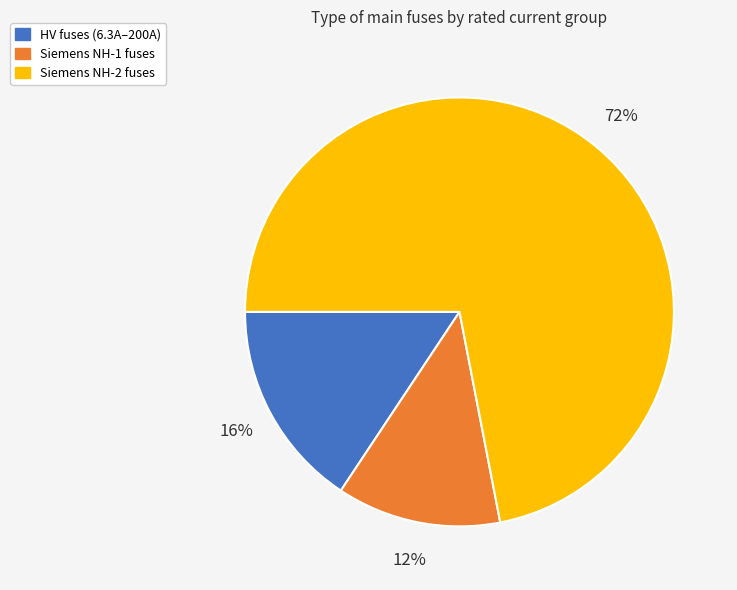

Does any single category account for the majority?

Yes